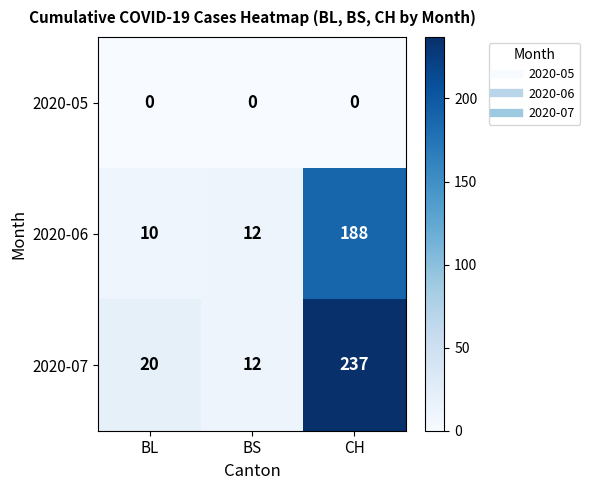

Which label corresponds to the largest value in the chart?

CH